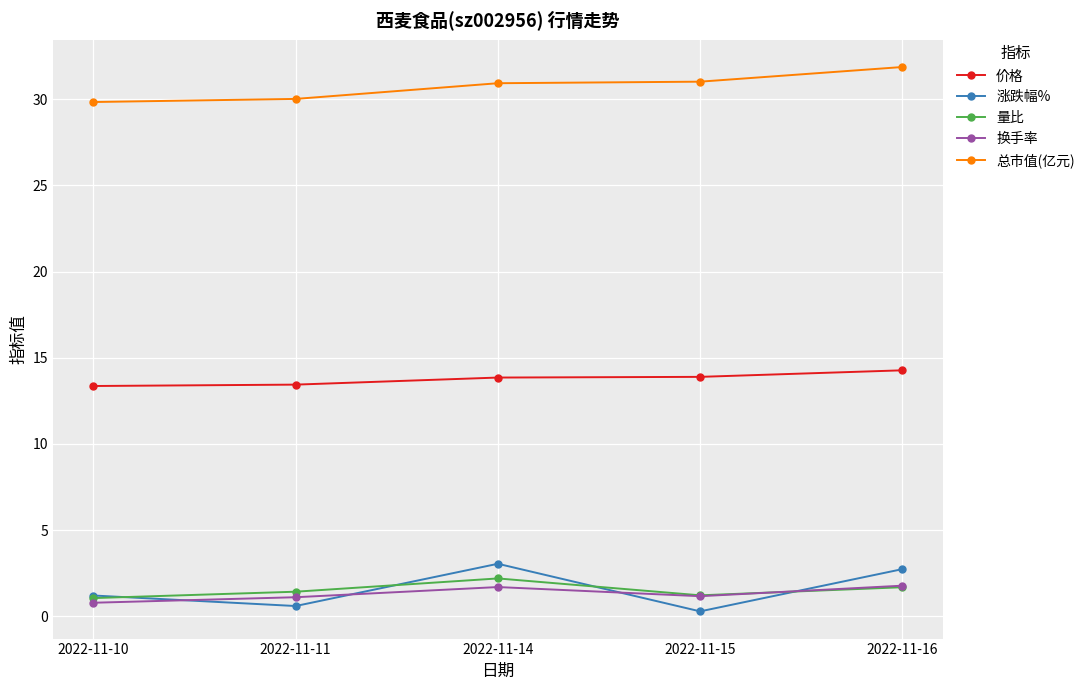

What is the lowest value of the 量比 series?

1.1